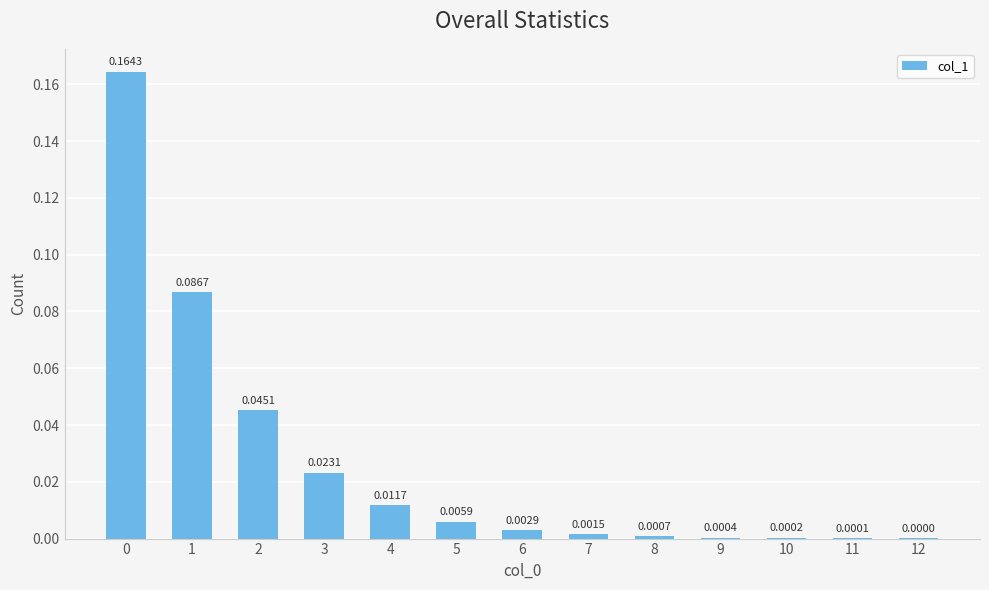

Which has a higher value, 12 or 6?

6